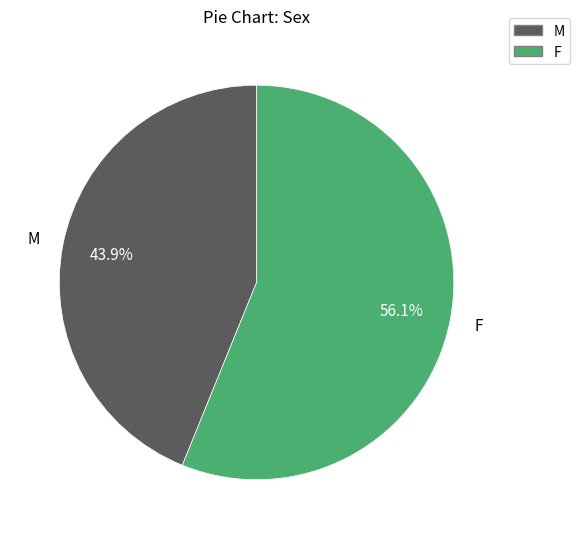

To the nearest percent, what is the combined percentage of F and M?

100%